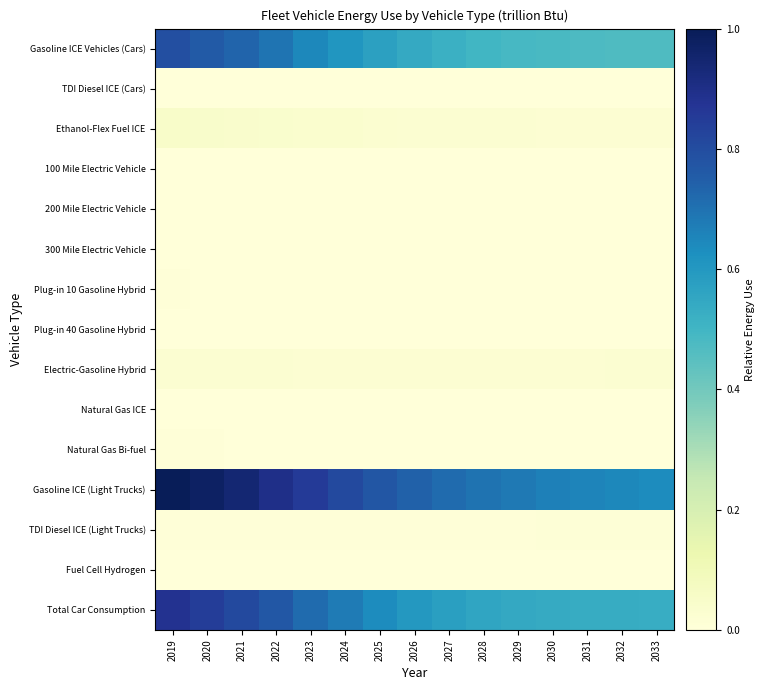

Reading left to right, list all the values displayed in this chart.

Gasoline ICE Vehicles (Cars): 2019=0.8	2020=0.8	2021=0.7	2022=0.7	2023=0.6	2024=0.6	2025=0.6	2026=0.5	2027=0.5	2028=0.5	2029=0.5	2030=0.5	2031=0.5	2032=0.5	2033=0.5
TDI Diesel ICE (Cars): 2019=0.0	2020=0.0	2021=0.0	2022=0.0	2023=0.0	2024=0.0	2025=0.0	2026=0.0	2027=0.0	2028=0.0	2029=0.0	2030=0.0	2031=0.0	2032=0.0	2033=0.0
Ethanol-Flex Fuel ICE: 2019=0.0	2020=0.0	2021=0.0	2022=0.0	2023=0.0	2024=0.0	2025=0.0	2026=0.0	2027=0.0	2028=0.0	2029=0.0	2030=0.0	2031=0.0	2032=0.0	2033=0.0
100 Mile Electric Vehicle: 2019=0.0	2020=0.0	2021=0.0	2022=0.0	2023=0.0	2024=0.0	2025=0.0	2026=0.0	2027=0.0	2028=0.0	2029=0.0	2030=0.0	2031=0.0	2032=0.0	2033=0.0
200 Mile Electric Vehicle: 2019=0.0	2020=0.0	2021=0.0	2022=0.0	2023=0.0	2024=0.0	2025=0.0	2026=0.0	2027=0.0	2028=0.0	2029=0.0	2030=0.0	2031=0.0	2032=0.0	2033=0.0
300 Mile Electric Vehicle: 2019=0.0	2020=0.0	2021=0.0	2022=0.0	2023=0.0	2024=0.0	2025=0.0	2026=0.0	2027=0.0	2028=0.0	2029=0.0	2030=0.0	2031=0.0	2032=0.0	2033=0.0
Plug-in 10 Gasoline Hybrid: 2019=0.0	2020=0.0	2021=0.0	2022=0.0	2023=0.0	2024=0.0	2025=0.0	2026=0.0	2027=0.0	2028=0.0	2029=0.0	2030=0.0	2031=0.0	2032=0.0	2033=0.0
Plug-in 40 Gasoline Hybrid: 2019=0.0	2020=0.0	2021=0.0	2022=0.0	2023=0.0	2024=0.0	2025=0.0	2026=0.0	2027=0.0	2028=0.0	2029=0.0	2030=0.0	2031=0.0	2032=0.0	2033=0.0
Electric-Gasoline Hybrid: 2019=0.0	2020=0.0	2021=0.0	2022=0.0	2023=0.0	2024=0.0	2025=0.0	2026=0.0	2027=0.0	2028=0.0	2029=0.0	2030=0.0	2031=0.0	2032=0.0	2033=0.0
Natural Gas ICE: 2019=0.0	2020=0.0	2021=0.0	2022=0.0	2023=0.0	2024=0.0	2025=0.0	2026=0.0	2027=0.0	2028=0.0	2029=0.0	2030=0.0	2031=0.0	2032=0.0	2033=0.0
Natural Gas Bi-fuel: 2019=0.0	2020=0.0	2021=0.0	2022=0.0	2023=0.0	2024=0.0	2025=0.0	2026=0.0	2027=0.0	2028=0.0	2029=0.0	2030=0.0	2031=0.0	2032=0.0	2033=0.0
Gasoline ICE (Light Trucks): 2019=1.0	2020=1.0	2021=0.9	2022=0.9	2023=0.9	2024=0.8	2025=0.8	2026=0.7	2027=0.7	2028=0.7	2029=0.7	2030=0.7	2031=0.7	2032=0.6	2033=0.6
TDI Diesel ICE (Light Trucks): 2019=0.0	2020=0.0	2021=0.0	2022=0.0	2023=0.0	2024=0.0	2025=0.0	2026=0.0	2027=0.0	2028=0.0	2029=0.0	2030=0.0	2031=0.0	2032=0.0	2033=0.0
Fuel Cell Hydrogen: 2019=0.0	2020=0.0	2021=0.0	2022=0.0	2023=0.0	2024=0.0	2025=0.0	2026=0.0	2027=0.0	2028=0.0	2029=0.0	2030=0.0	2031=0.0	2032=0.0	2033=0.0
Total Car Consumption: 2019=0.9	2020=0.8	2021=0.8	2022=0.8	2023=0.7	2024=0.7	2025=0.6	2026=0.6	2027=0.6	2028=0.6	2029=0.5	2030=0.5	2031=0.5	2032=0.5	2033=0.5